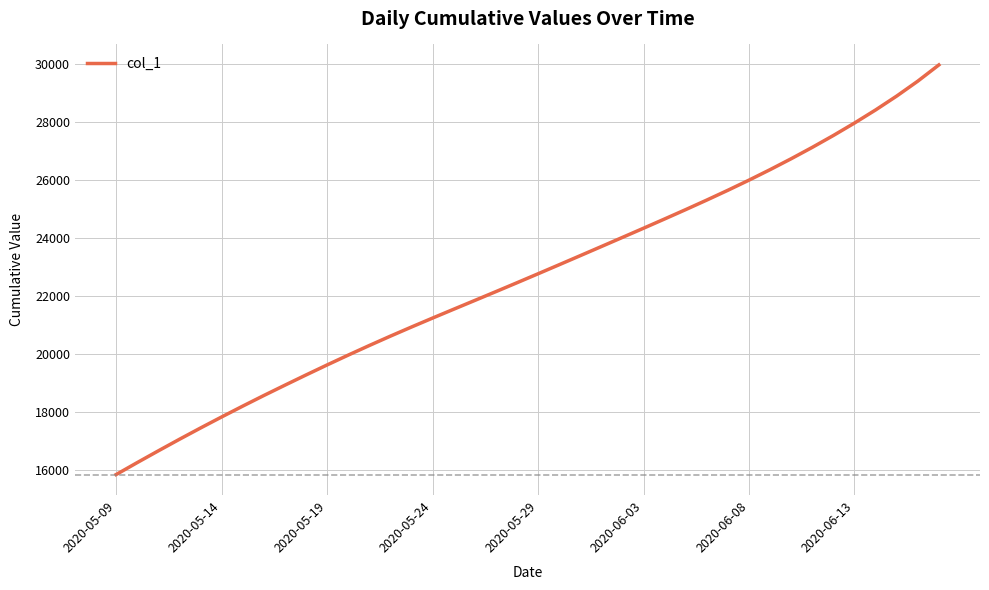

What is the difference between the maximum and second lowest values?

13719.1